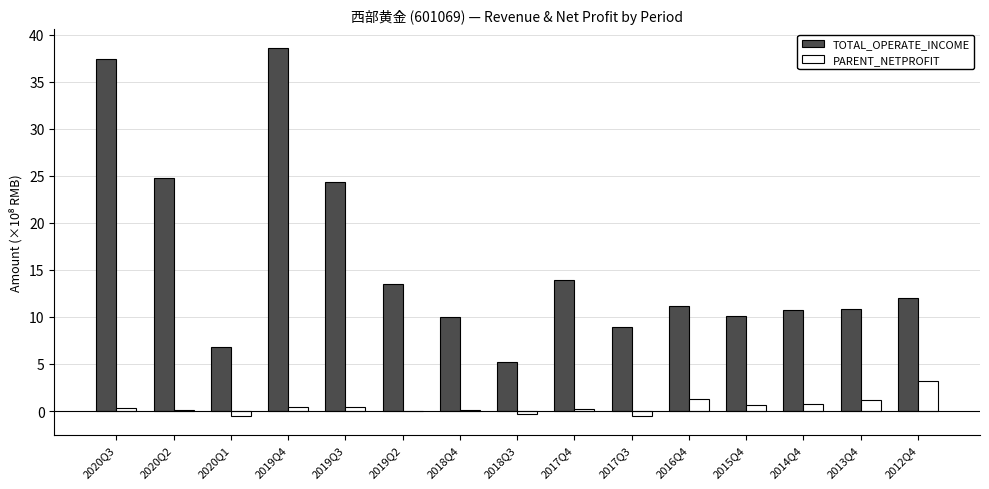

Count the number of data series in this chart.

2